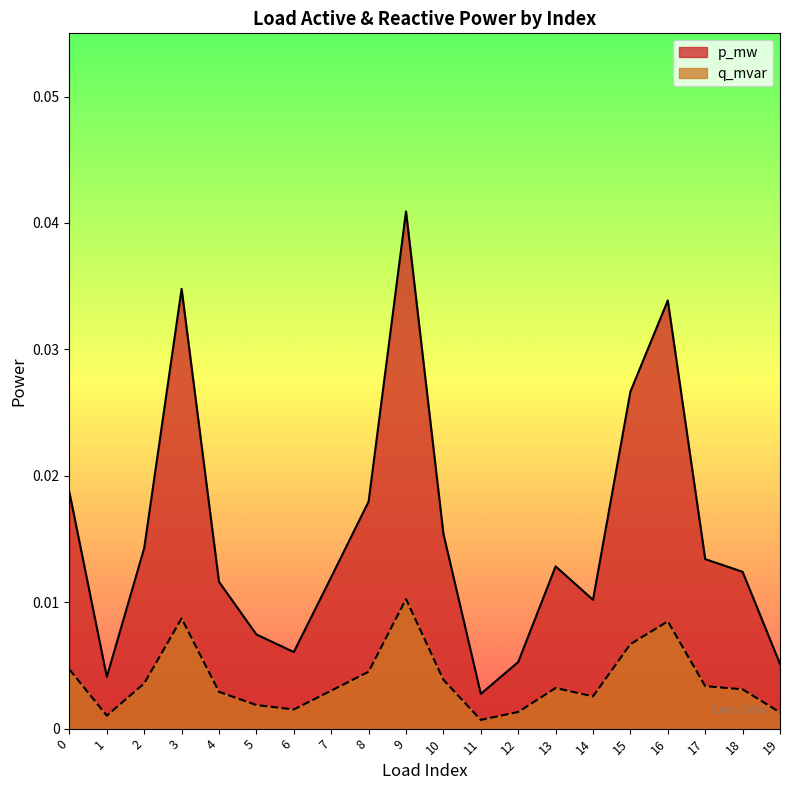

At 6, list the series in order from largest to smallest.

p_mw, q_mvar